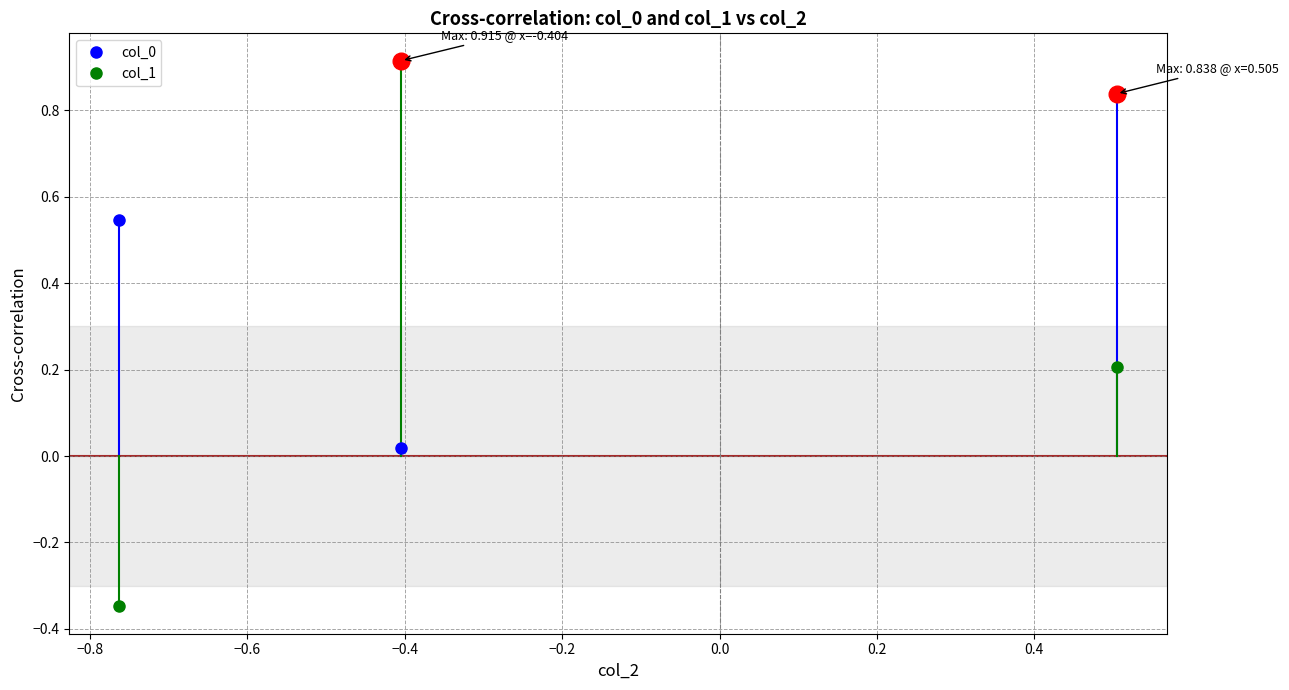

What is the total value across all series at 0?

0.2